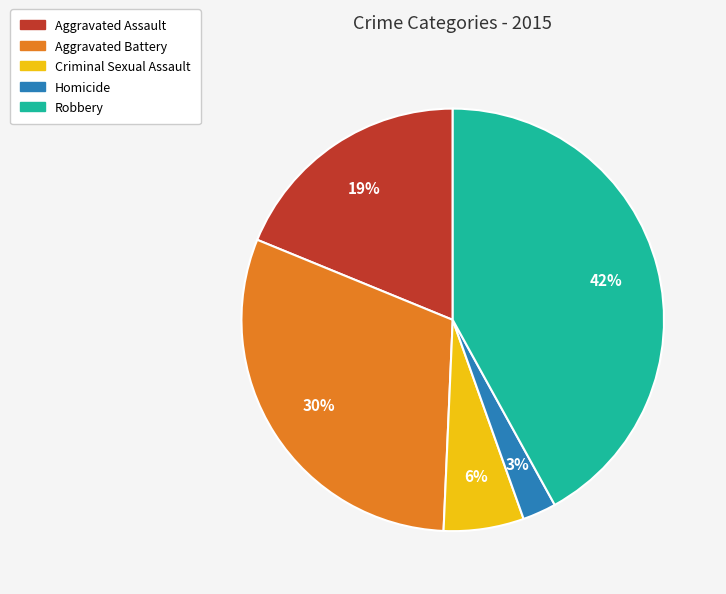

To the nearest percent, what is the average slice percentage?

20%